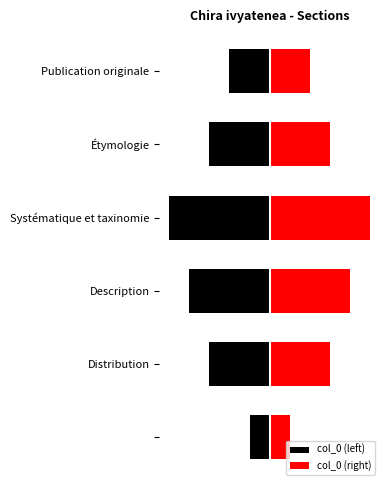

Reading left to right, what are all the values shown in this chart?

col_0 (left): -1	-3	-4	-5	-3	-2
col_0 (right): 1	3	4	5	3	2